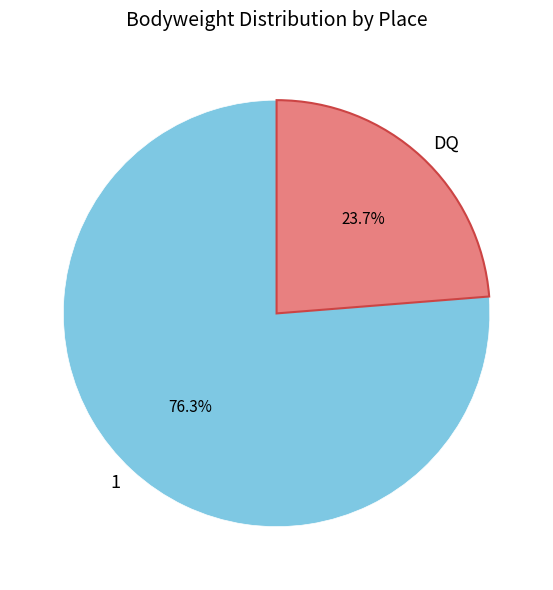

To the nearest percent, what is the average slice percentage?

50%